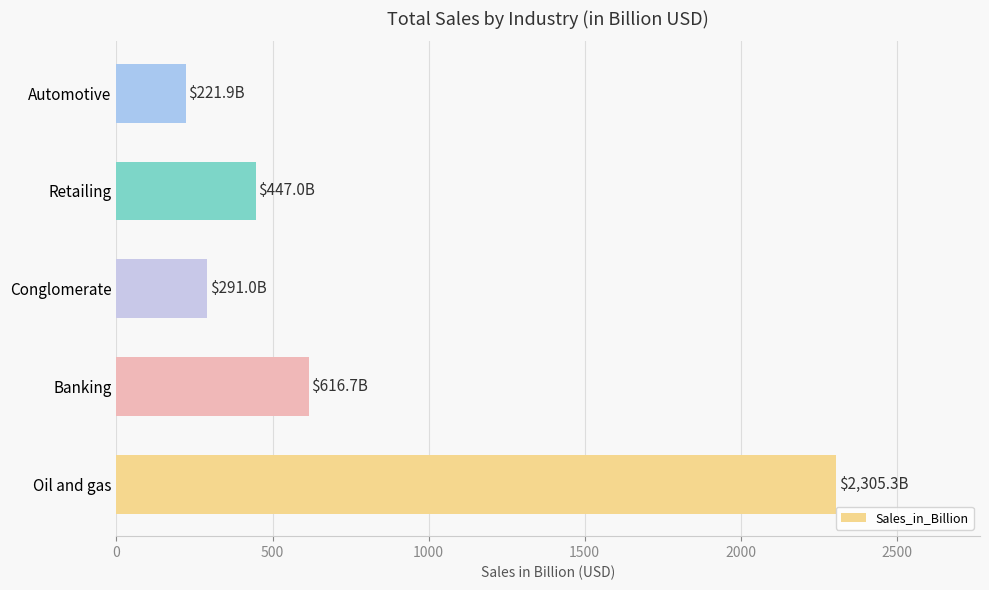

What is the change in value from Conglomerate to Automotive?

-69.1